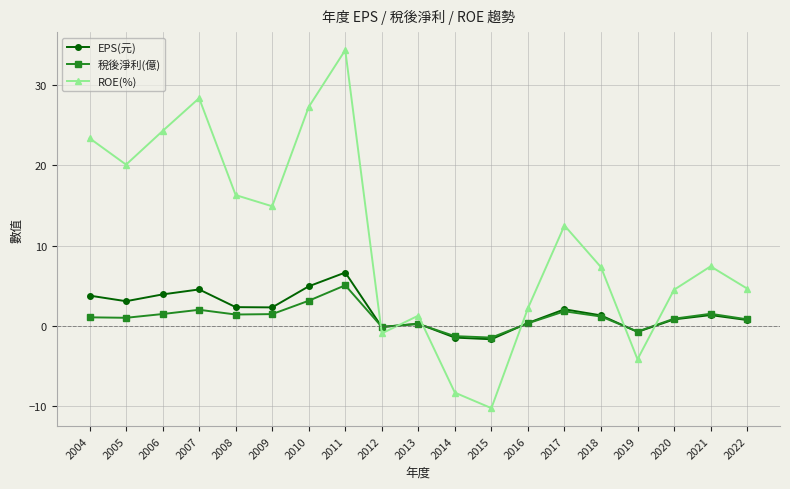

The EPS(元) series shows 4.5 at 2007. True or false?

True